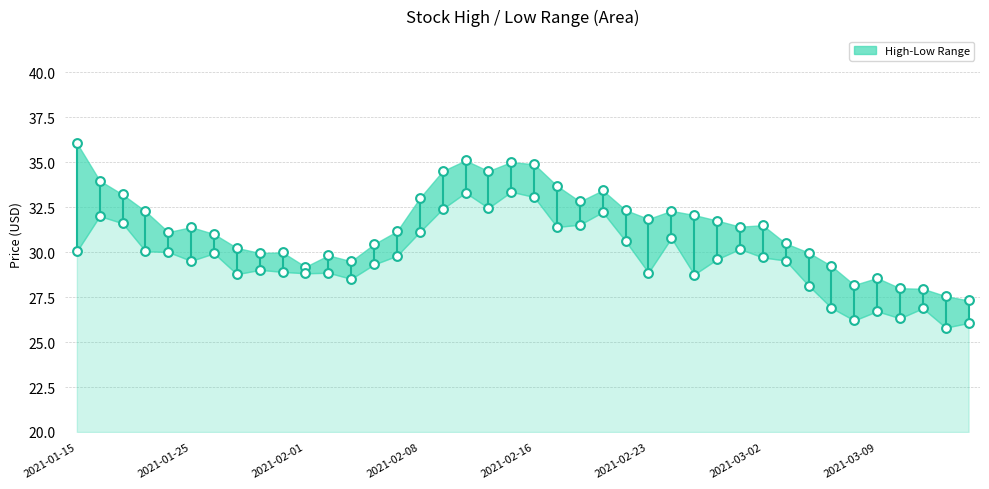

How many points are shown in the scatter plot?

80